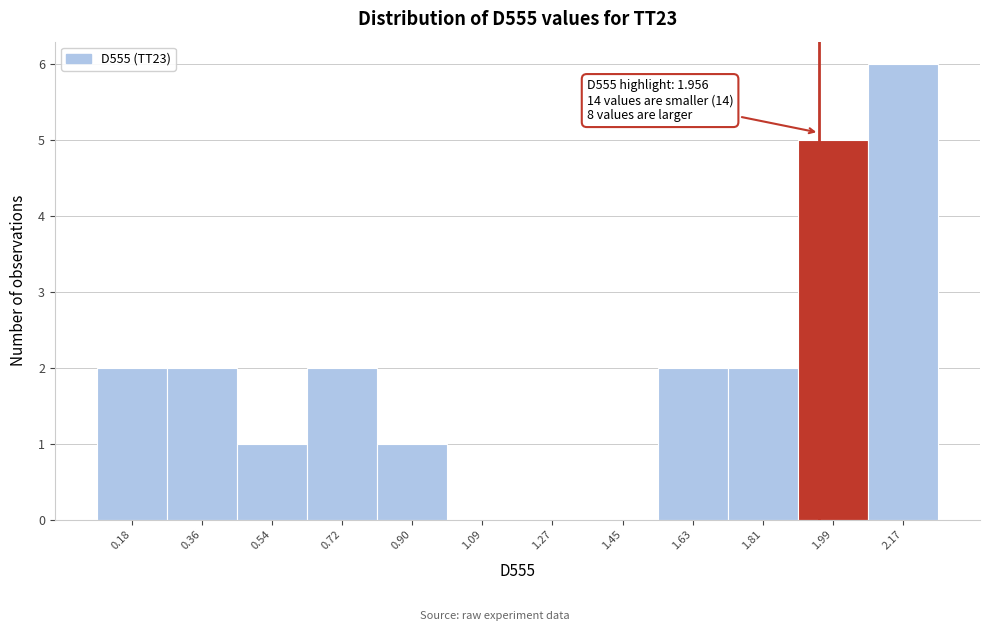

Over which range of the x-axis is the bar tallest?

2.08 to 2.26